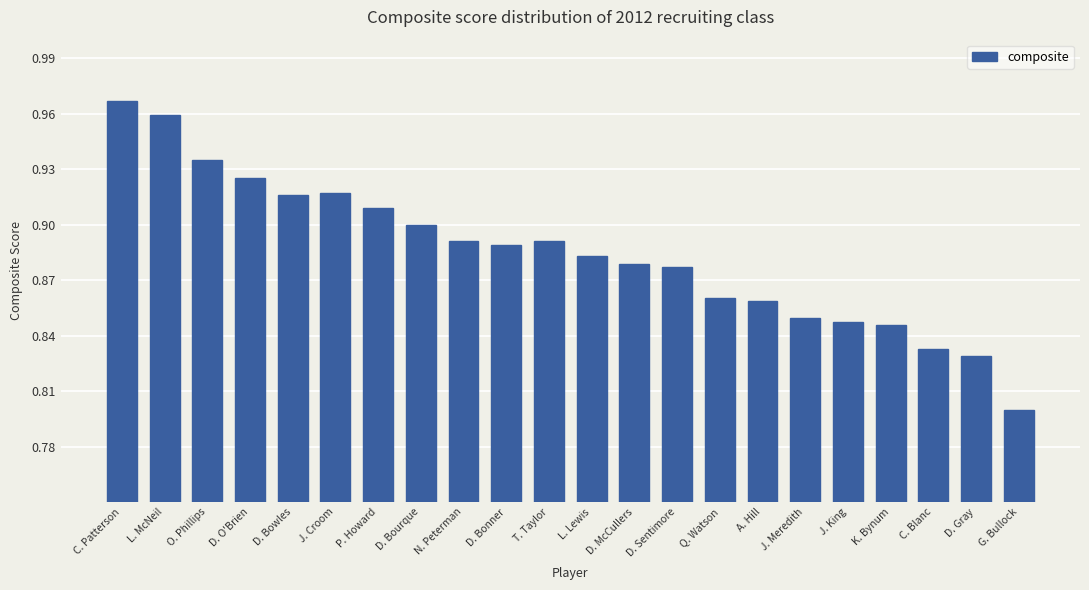

What is the label of the 9th bar from the left?

N. Peterman